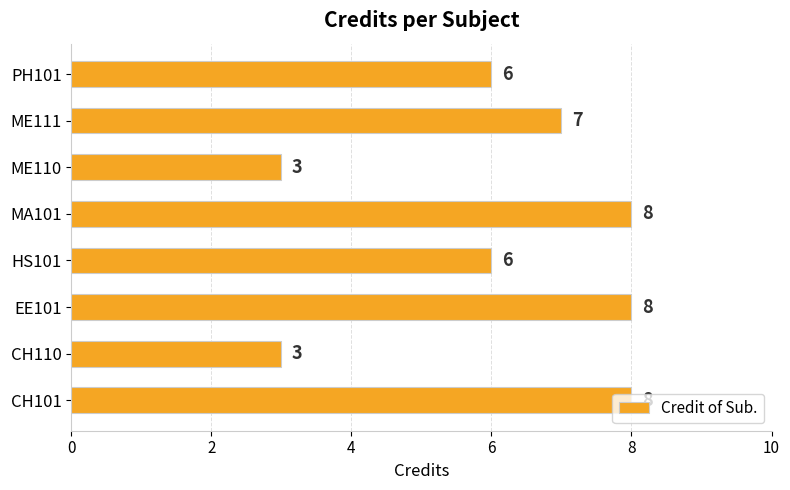

How many bars are there in total?

8